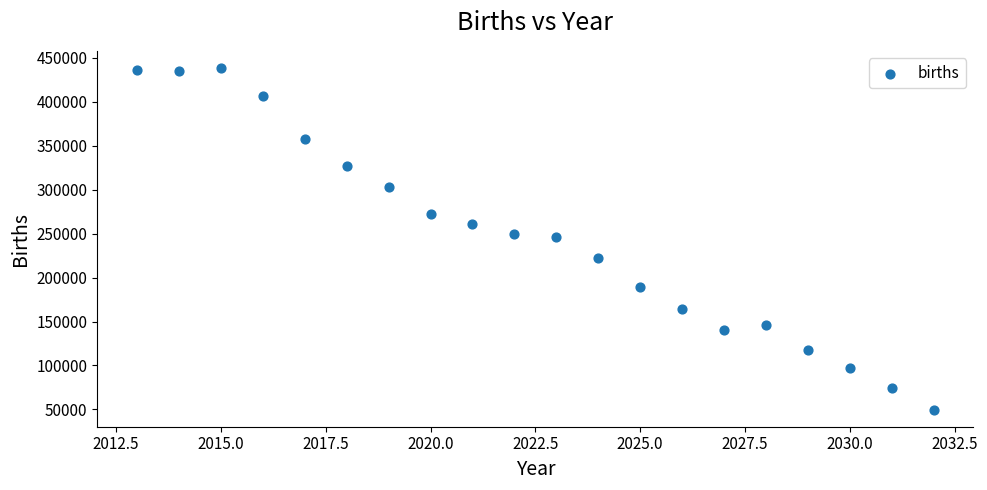

What is the range of Y values (max minus min)?

388629